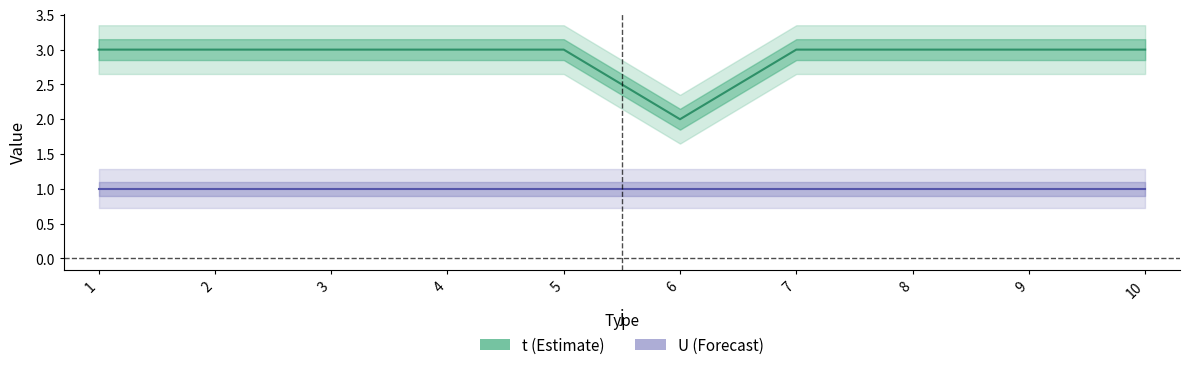

What value does the data have at 3?

3